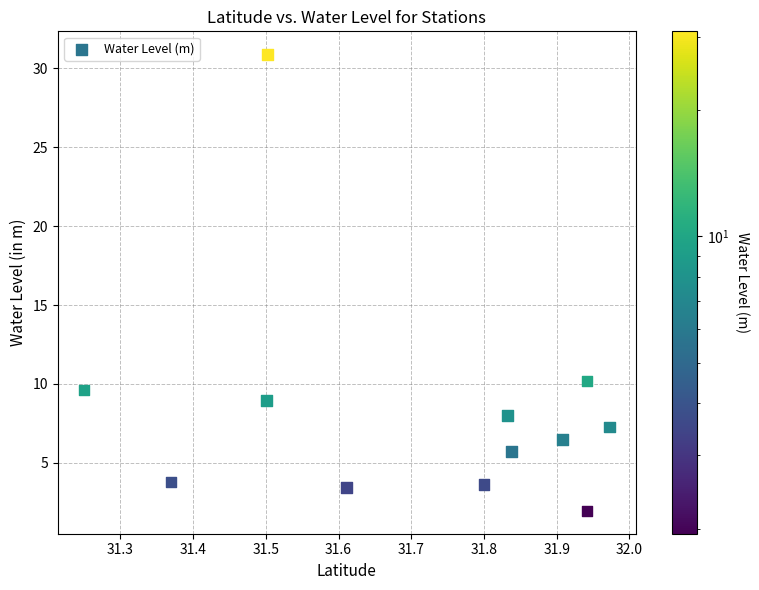

What Y value in the scatter plot is closest to 16?

10.2